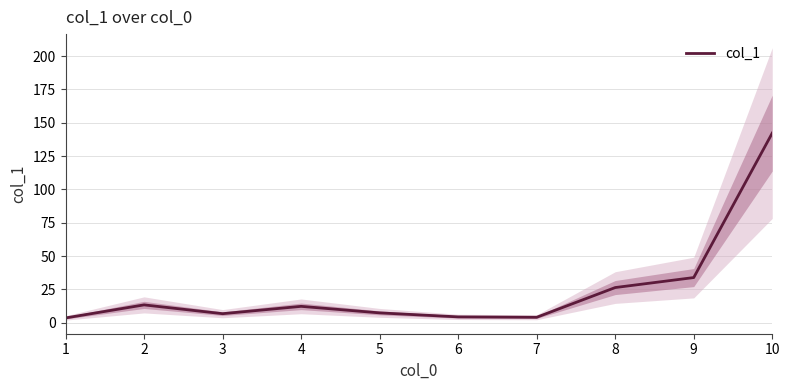

Rank the categories by value from lowest to highest.

1, 7, 6, 3, 5, 4, 2, 8, 9, 10